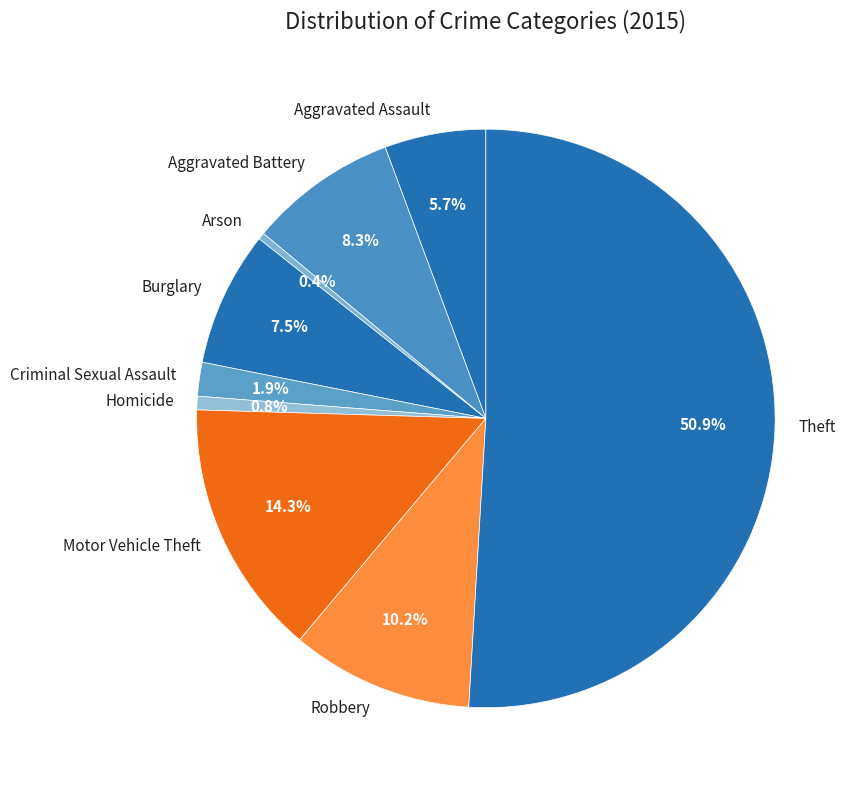

What is the majority slice?

Theft